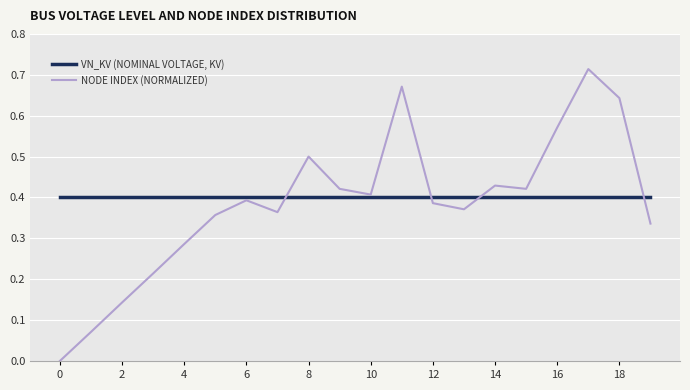

Which series has the widest spread of values?

NODE INDEX (NORMALIZED)